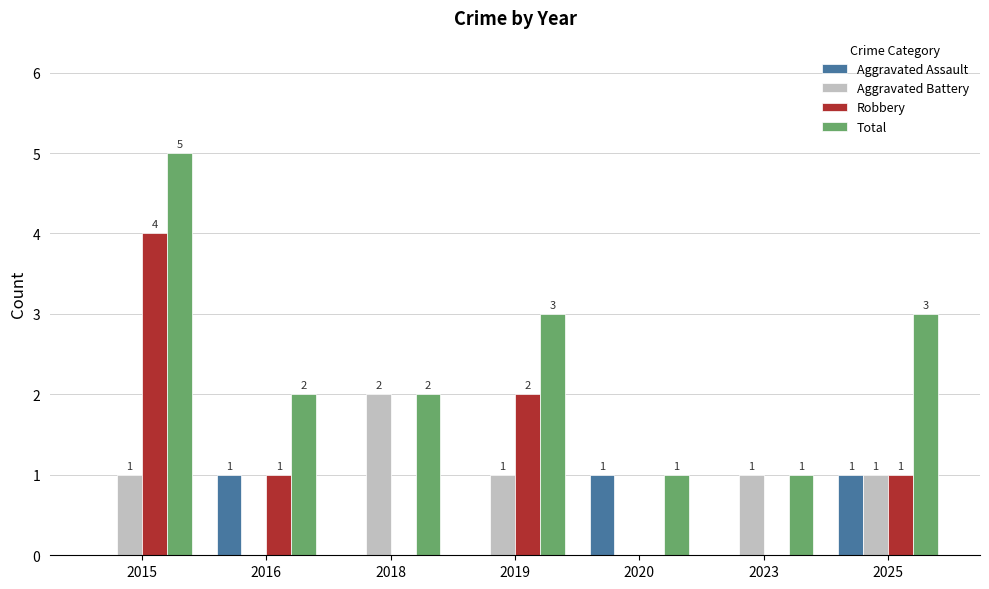

How many Robbery values are between 0 and 2?

6